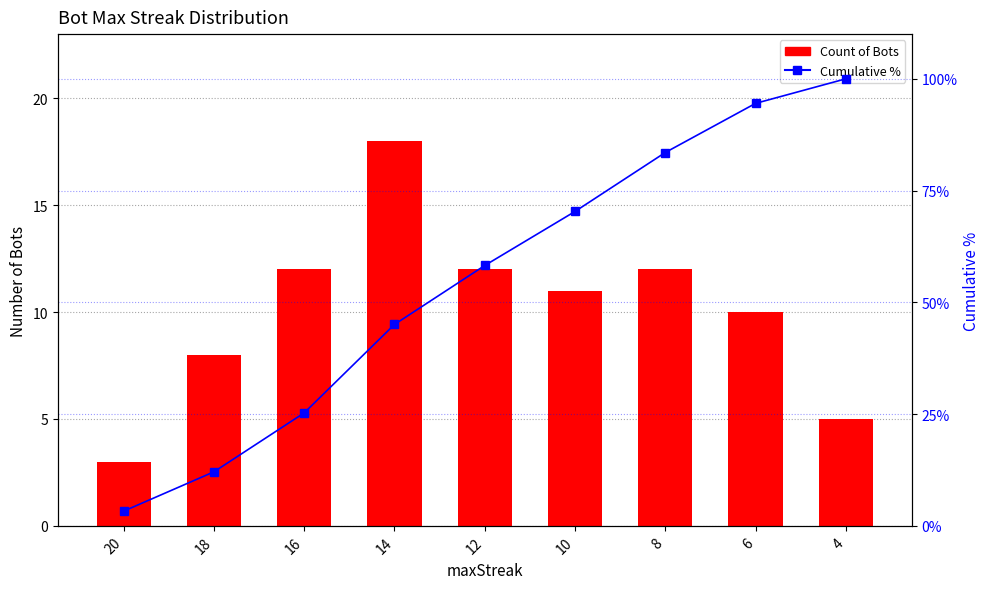

What is the approximate value of Count of Bots at 18?

8.0